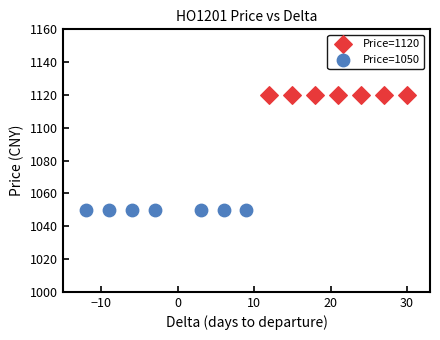

Which series reaches the minimum Y coordinate?

Price=1050